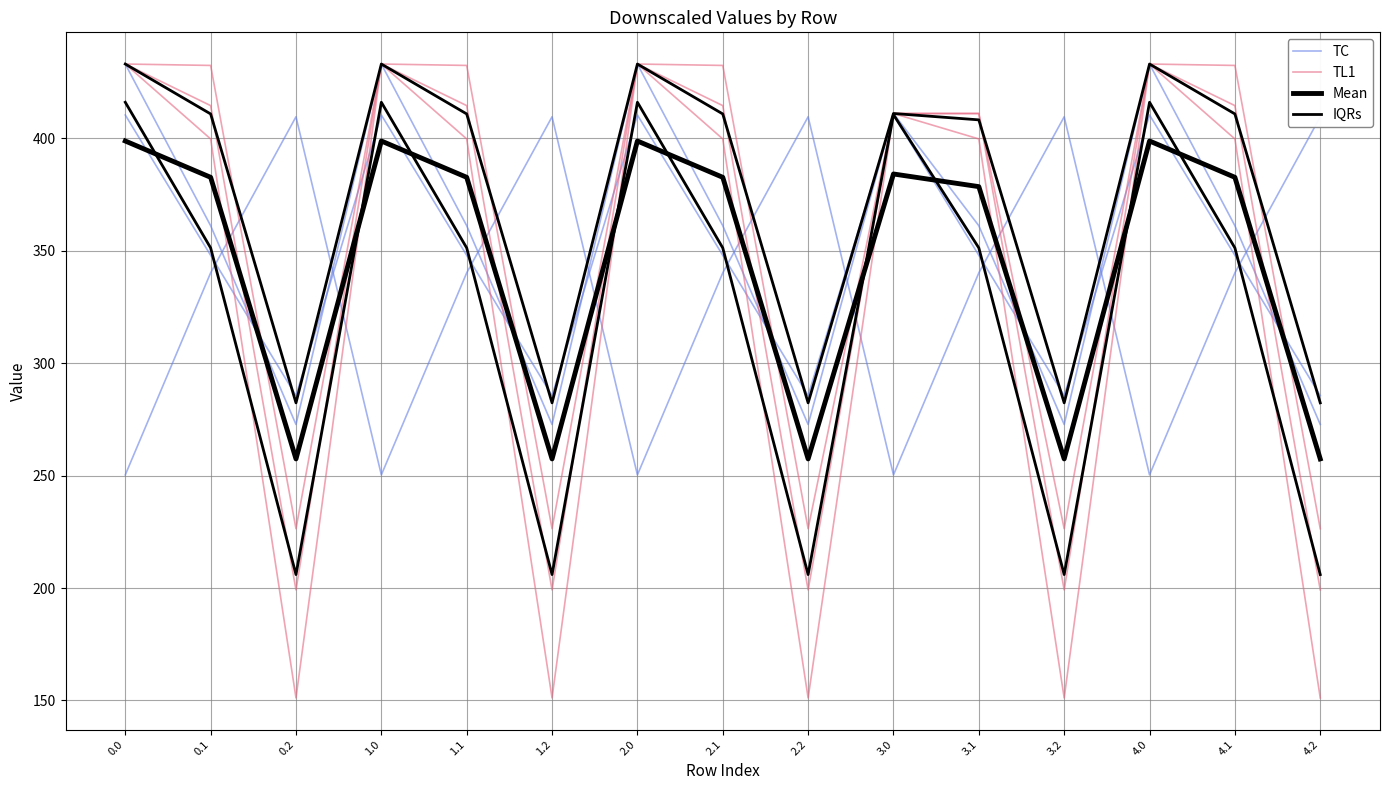

Which series has the largest range (max minus min)?

TL1